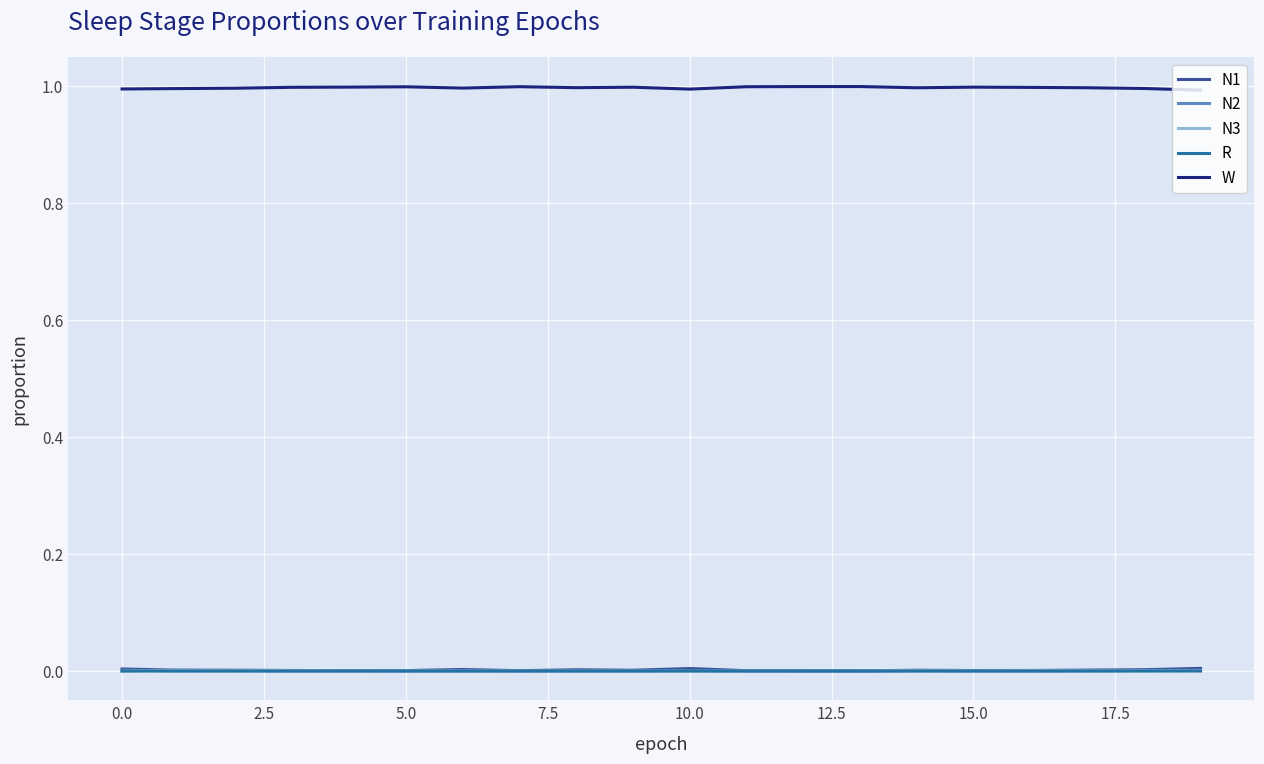

True or false: N2 and N1 intersect in this chart.

False